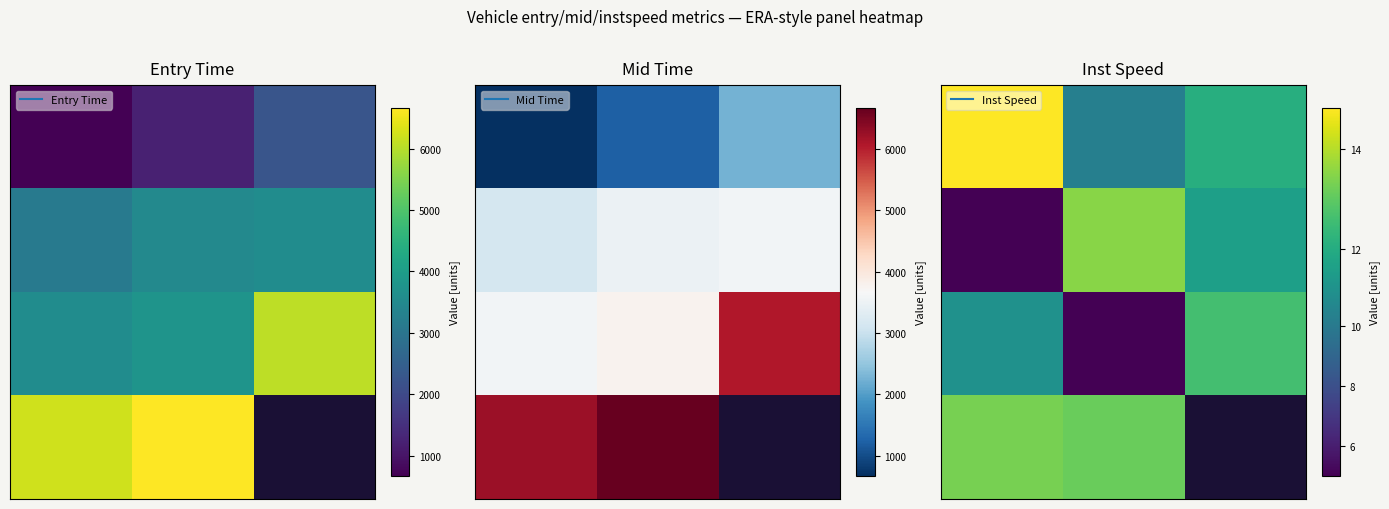

At how many categories does at least one series exceed 9?

3